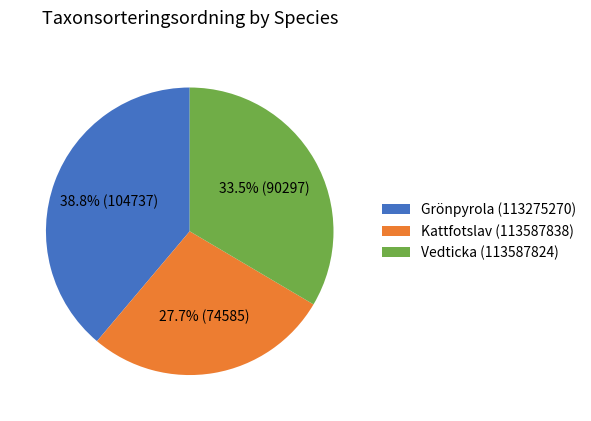

Which slice is the smallest?

Kattfotslav (113587838)